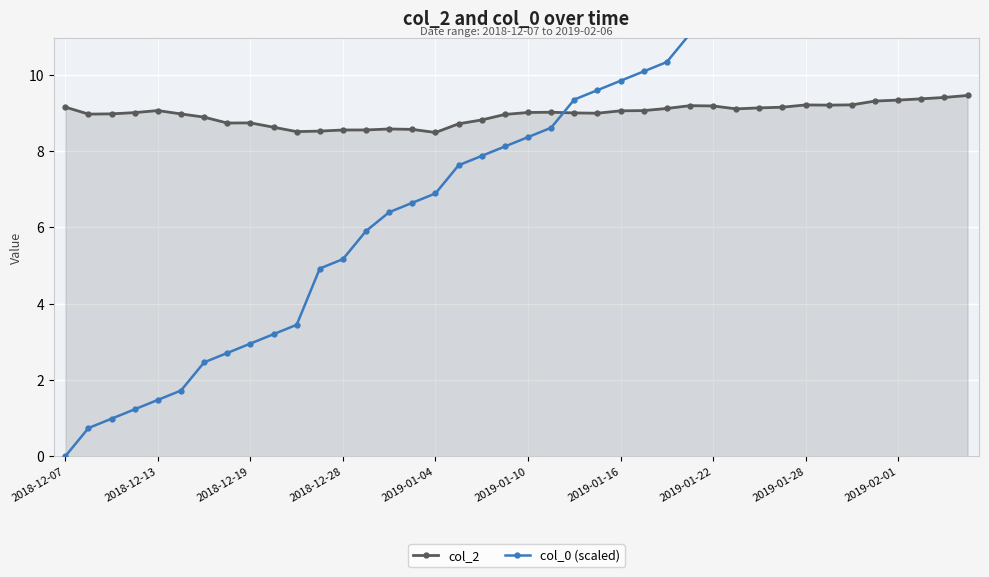

True or false: col_0 (scaled) has a value of 0.0 at 2018-12-07.

True